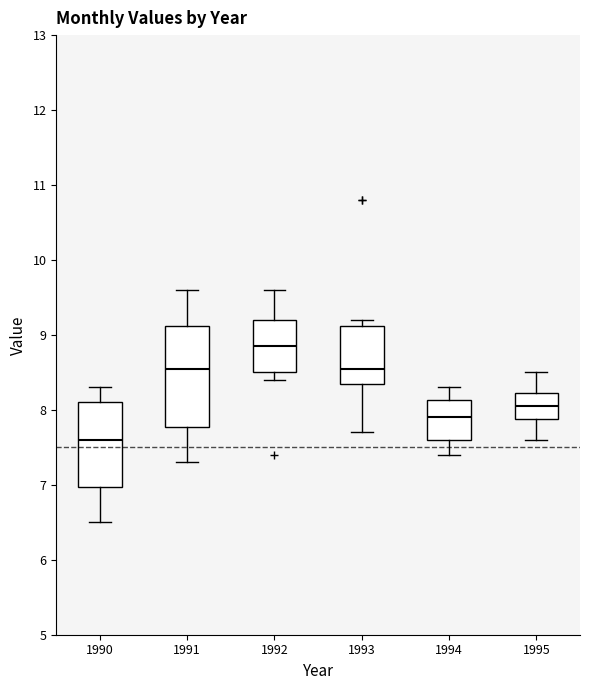

Reading left to right, transcribe this box plot: for each box, give where its median line is, the range the box spans, and where its two whiskers end, as read against the y-axis. The values are not printed on the chart, so give them approximately, as read against the axis.

1990: median 7.6, box 7.0 to 8.1, whiskers 6.5 to 8.3
1991: median 8.6, box 7.8 to 9.1, whiskers 7.3 to 9.6
1992: median 8.9, box 8.5 to 9.2, whiskers 8.4 to 9.6
1993: median 8.6, box 8.4 to 9.1, whiskers 7.7 to 9.2
1994: median 7.9, box 7.6 to 8.1, whiskers 7.4 to 8.3
1995: median 8.1, box 7.9 to 8.2, whiskers 7.6 to 8.5